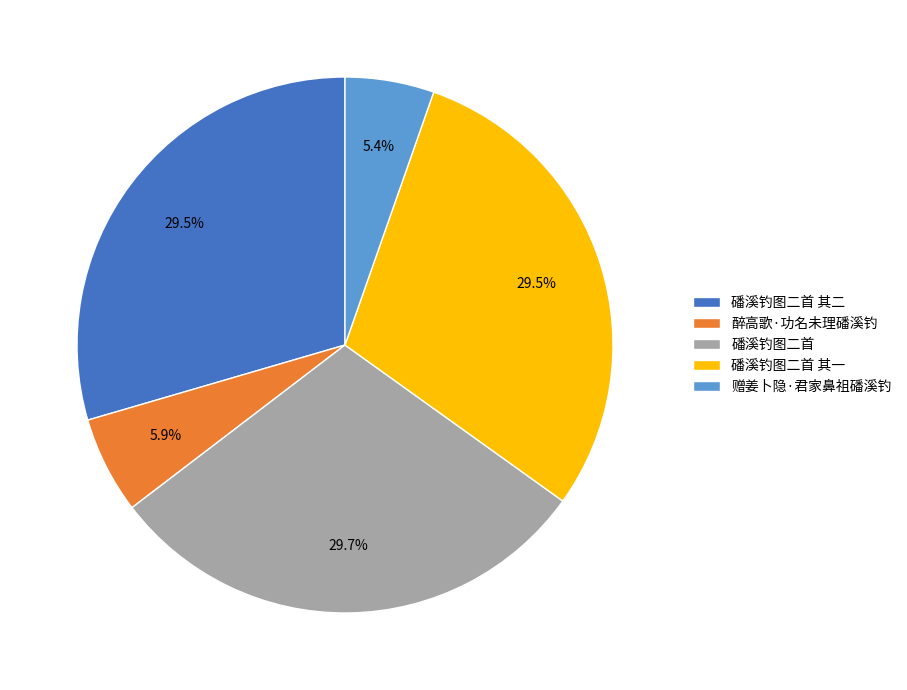

The 赠姜卜隐·君家鼻祖磻溪钓 slice represents 20% of the pie. True or false?

False